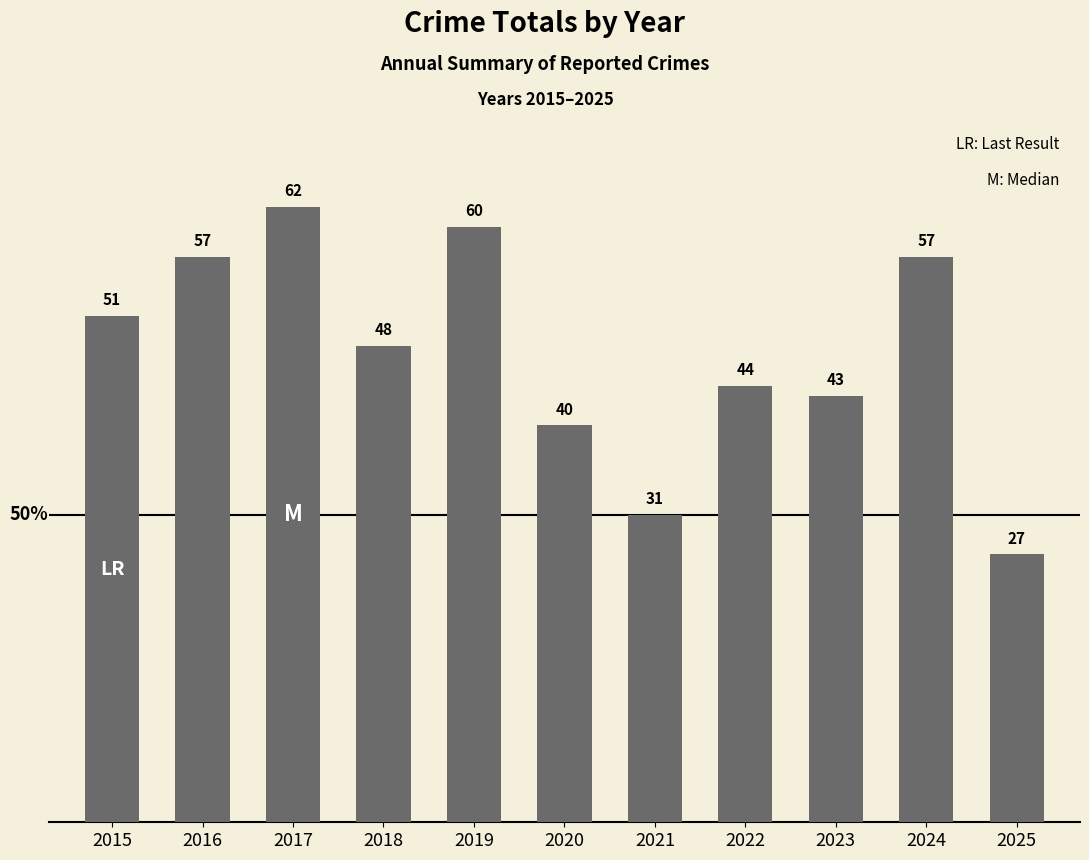

What is the maximum value shown in the chart?

62